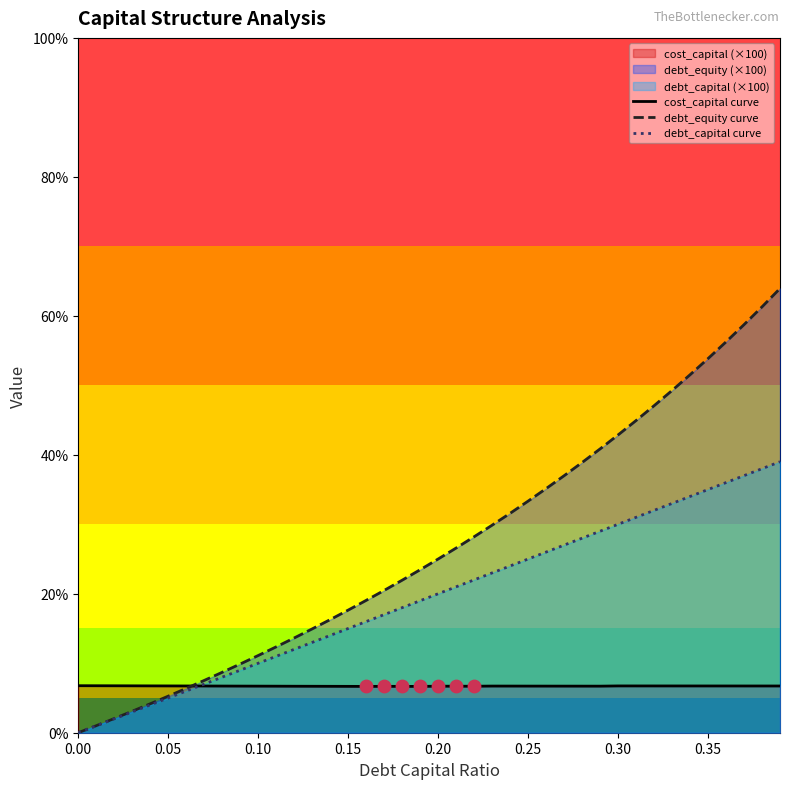

What is the total value across all series at 0.05?

17.0